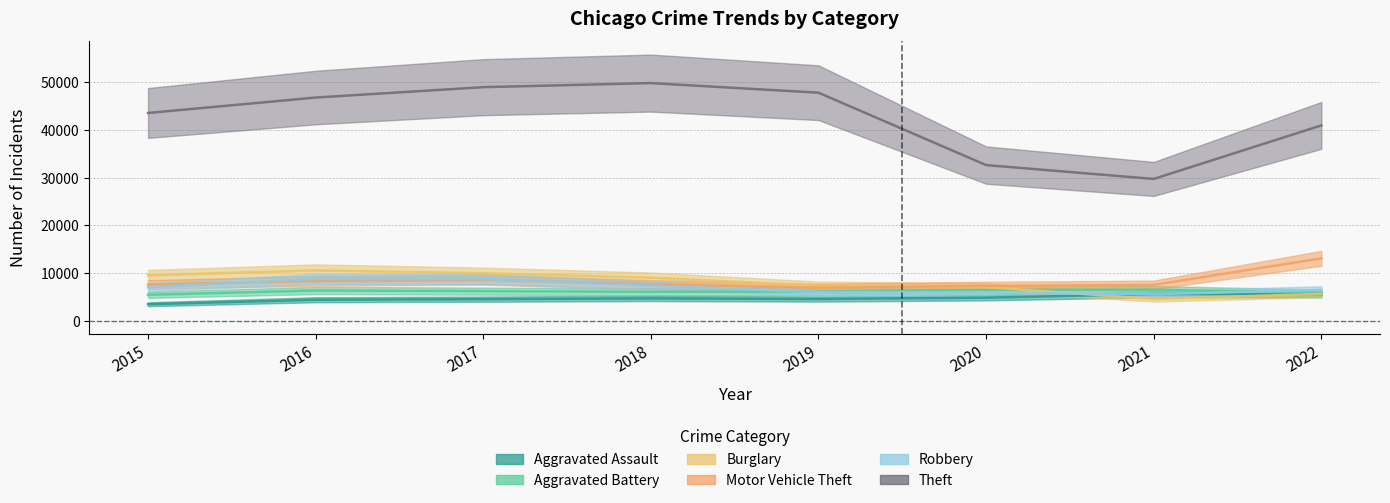

What is the spread (max minus min) of values at 2020?

27804